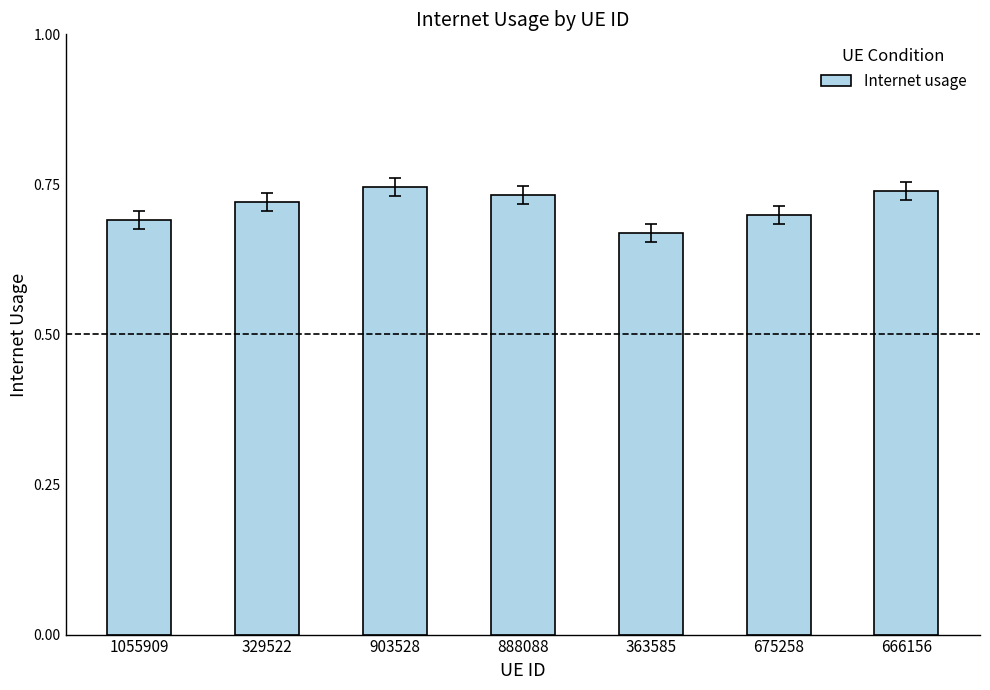

Is it true that the value at 363585 is 0.4?

False